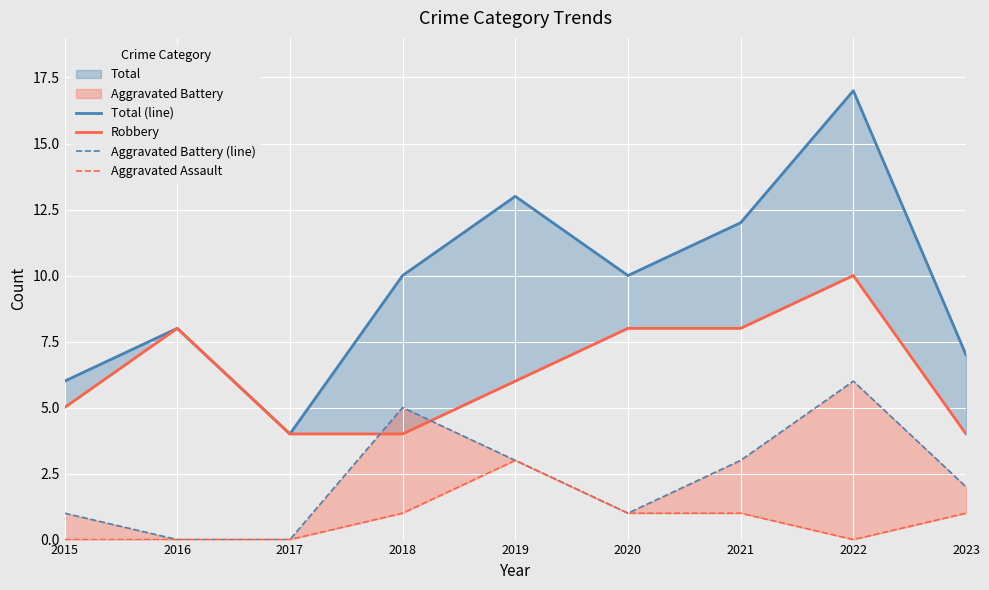

At which label is Aggravated Assault closest to 1?

2018